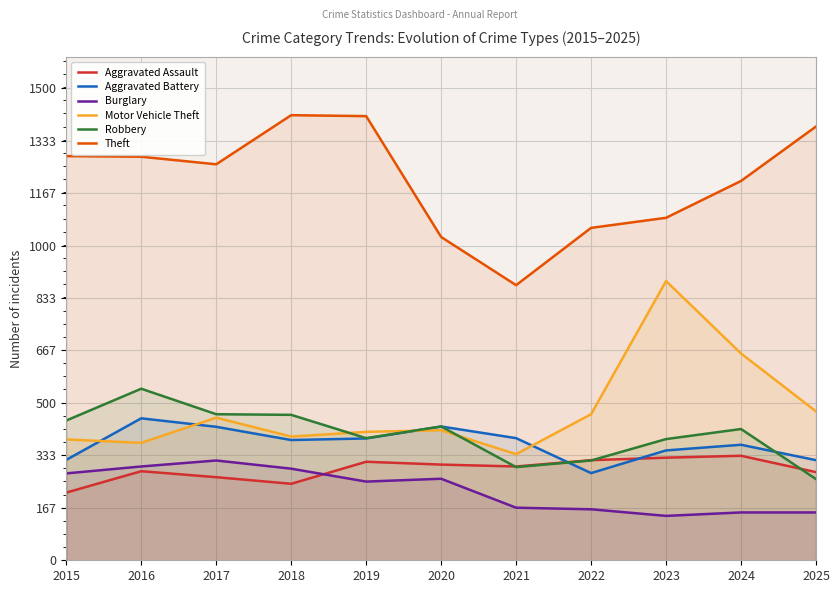

What is the value of the Motor Vehicle Theft point at the 9th from the left?

887